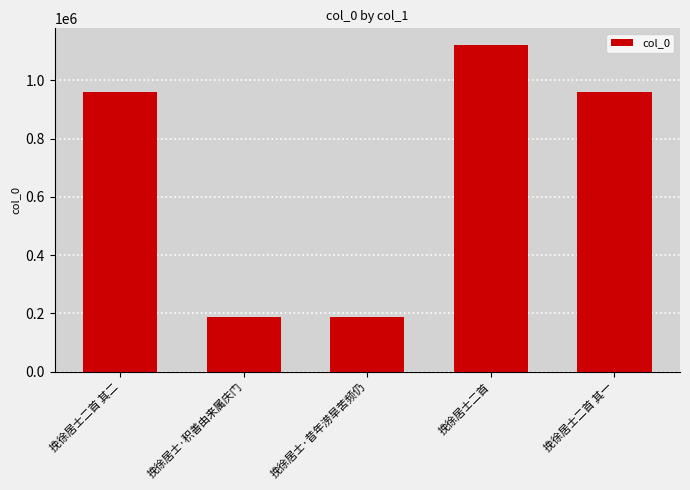

At which label is the value closest to 655803?

挽徐居士二首 其二